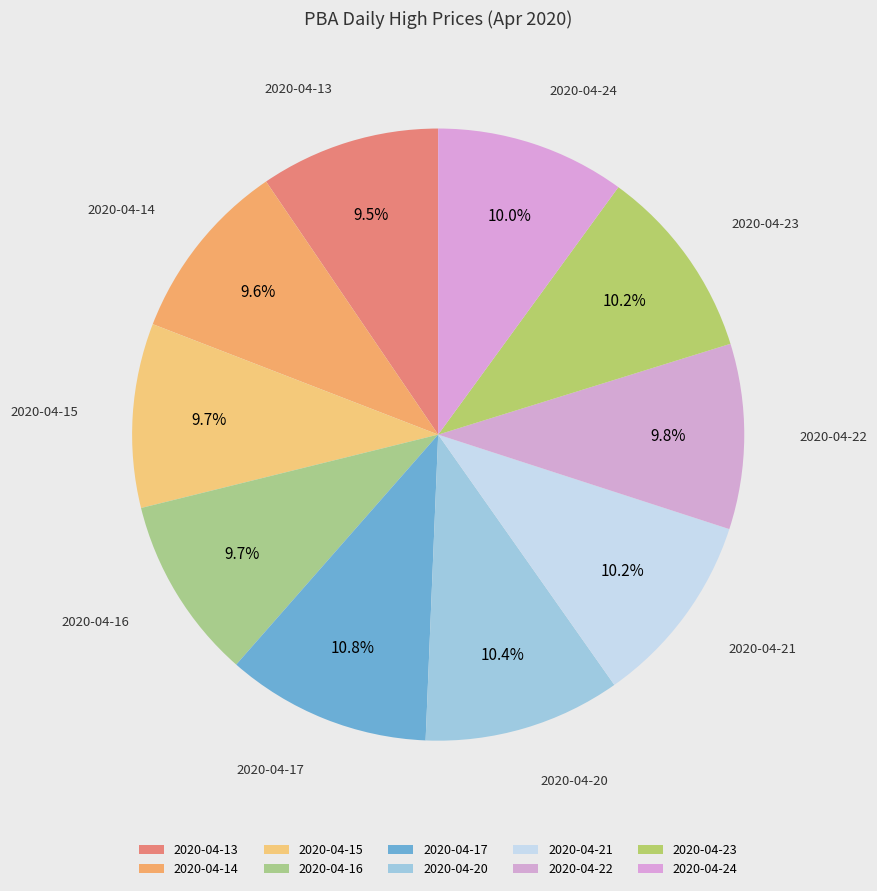

Is there any slice that represents more than half of the pie?

No